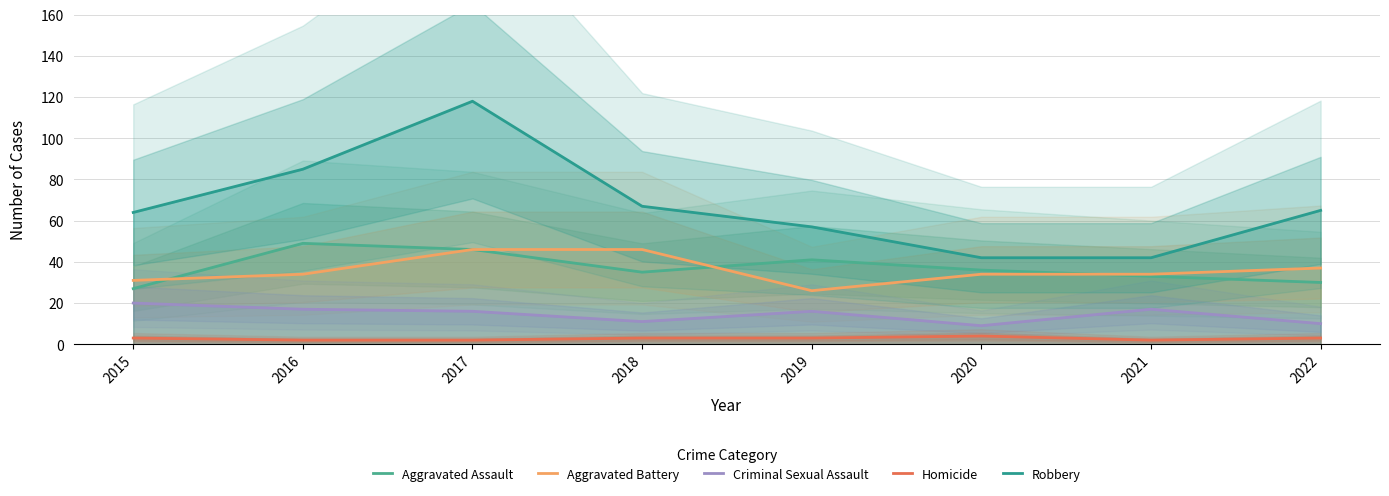

Where is Aggravated Battery nearest to the value 36?

2022